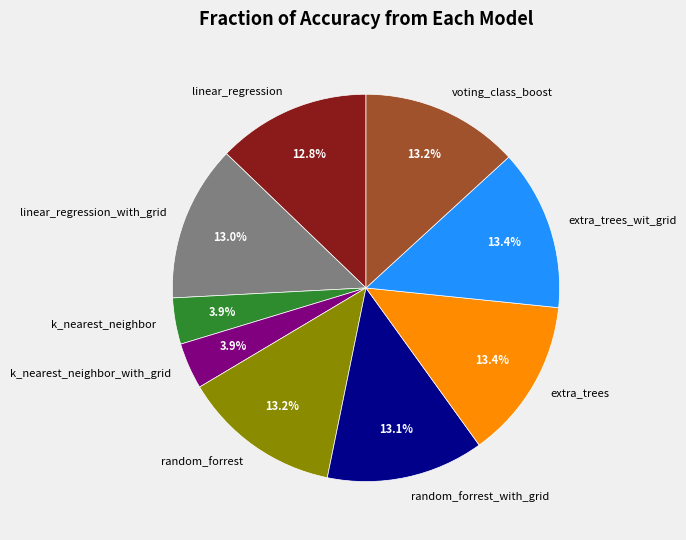

Which has a higher value, k_nearest_neighbor_with_grid or random_forrest?

random_forrest